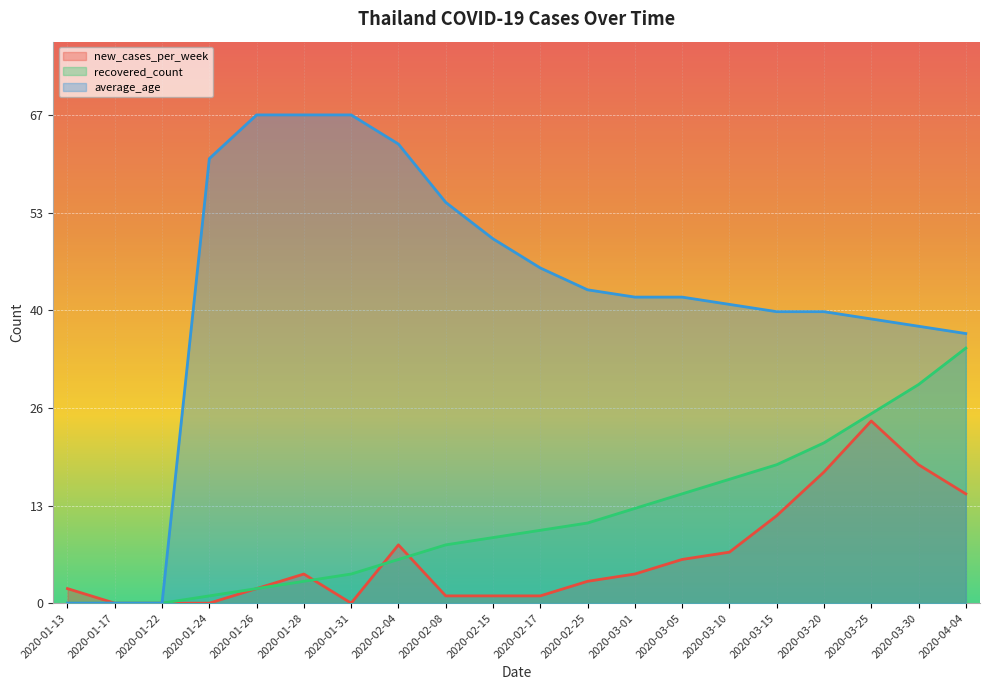

The value of average_age at 2020-01-26 is 67. True or false?

True